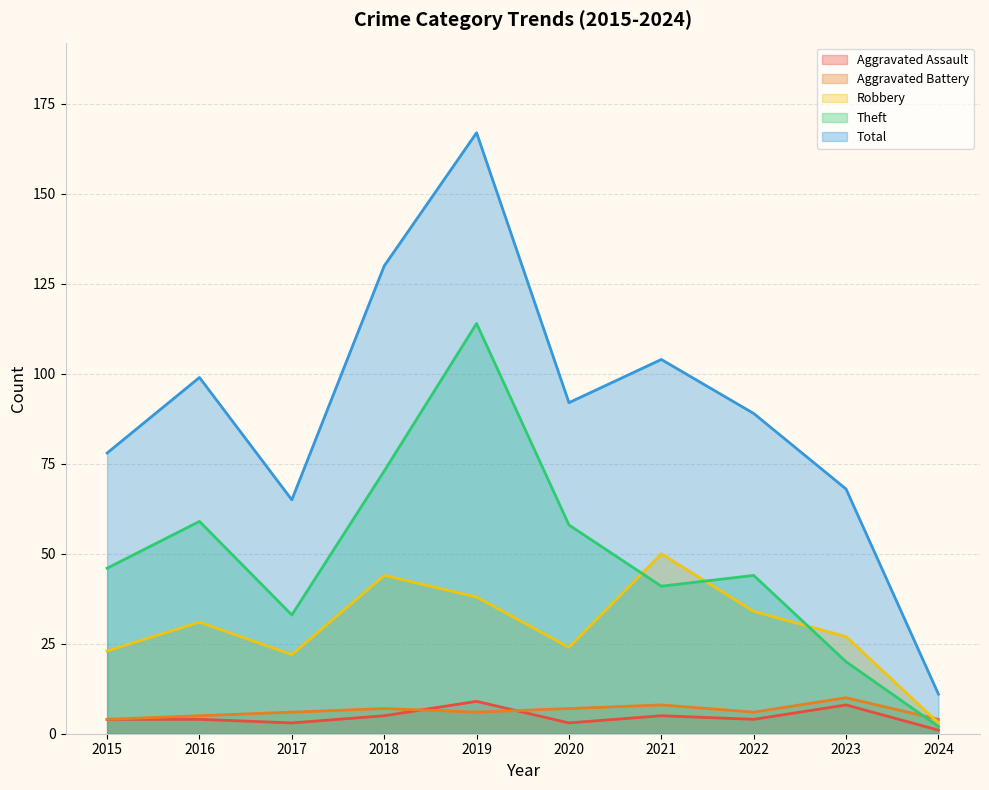

True or false: Robbery has more than 0 interior local peaks.

True